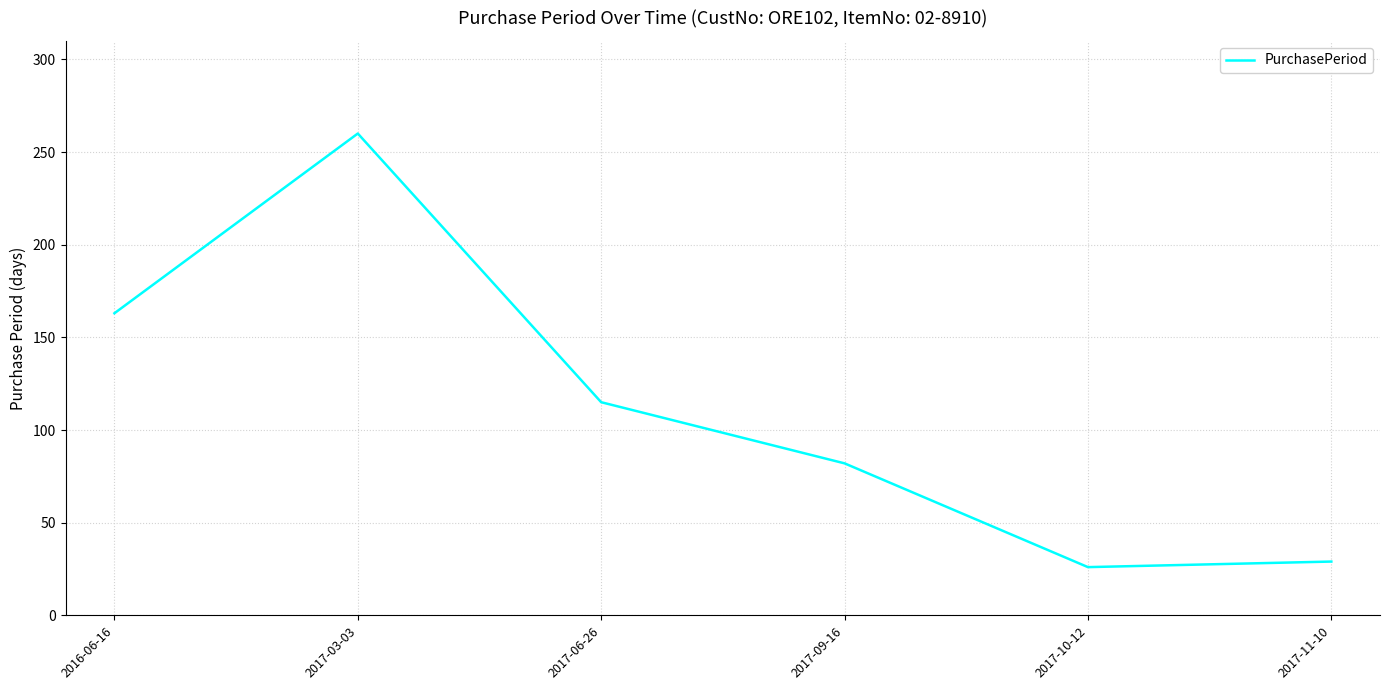

What is the smallest value displayed?

26